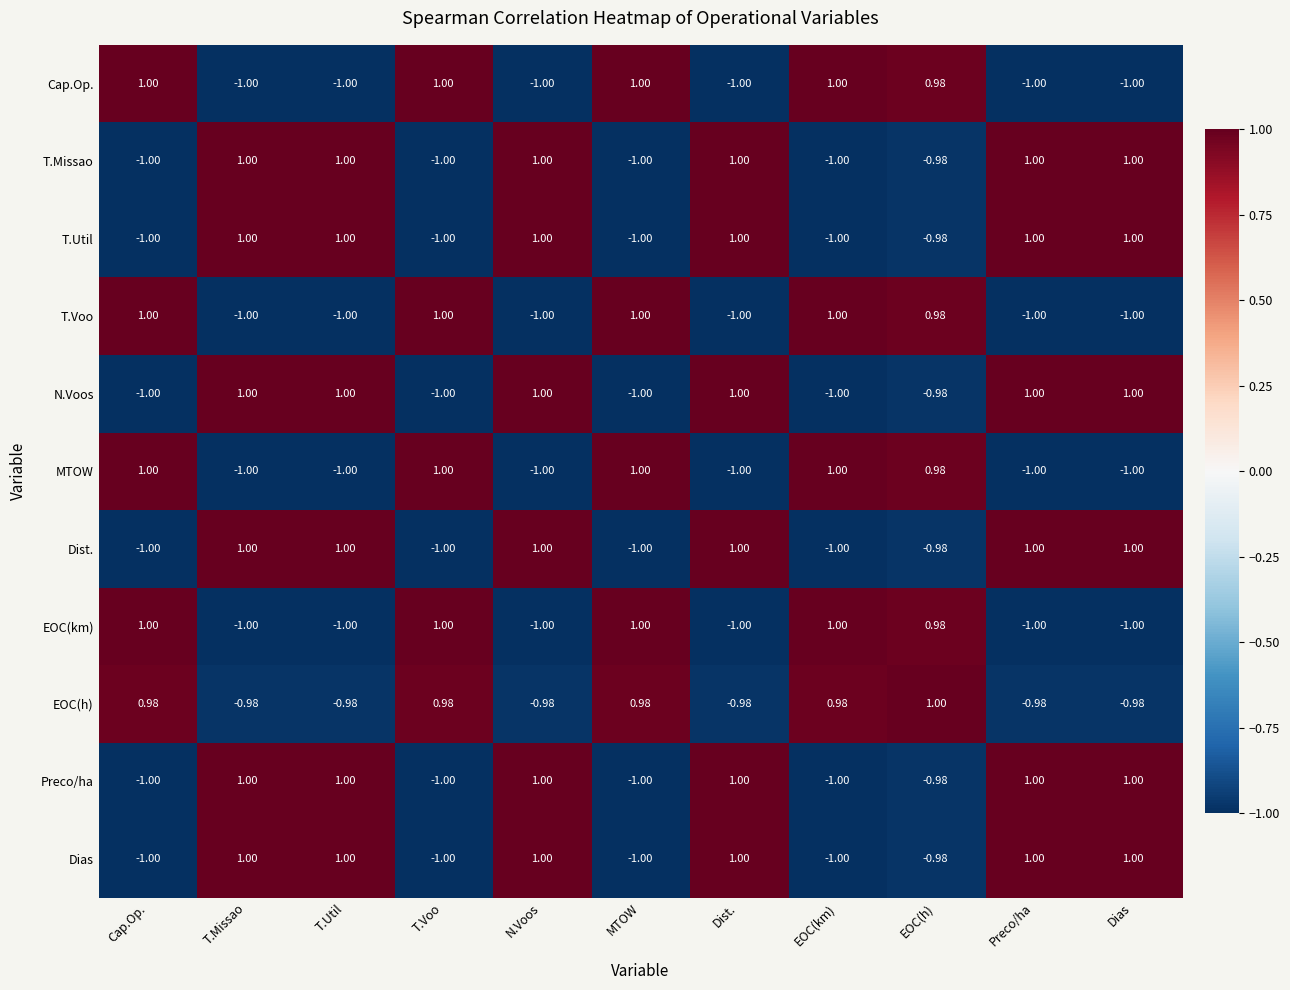

Is the value of Cap.Op. at Preco/ha greater than the value of T.Voo at Cap.Op.?

No